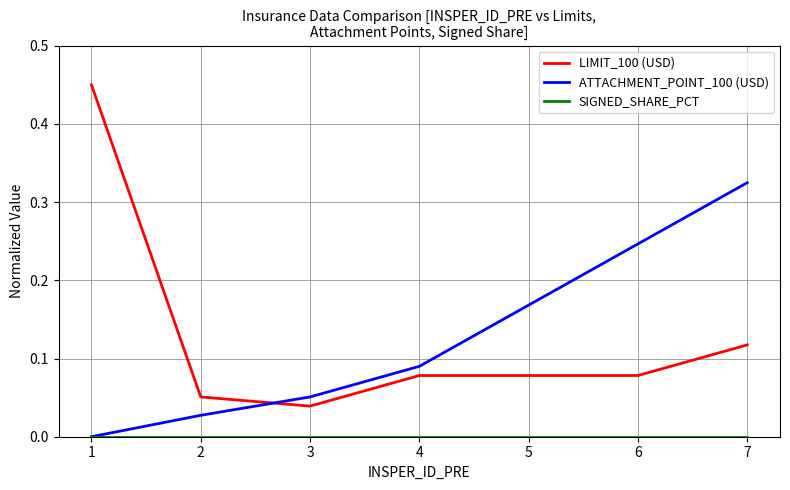

The LIMIT_100 (USD) series shows 0.0 at 4. True or false?

False